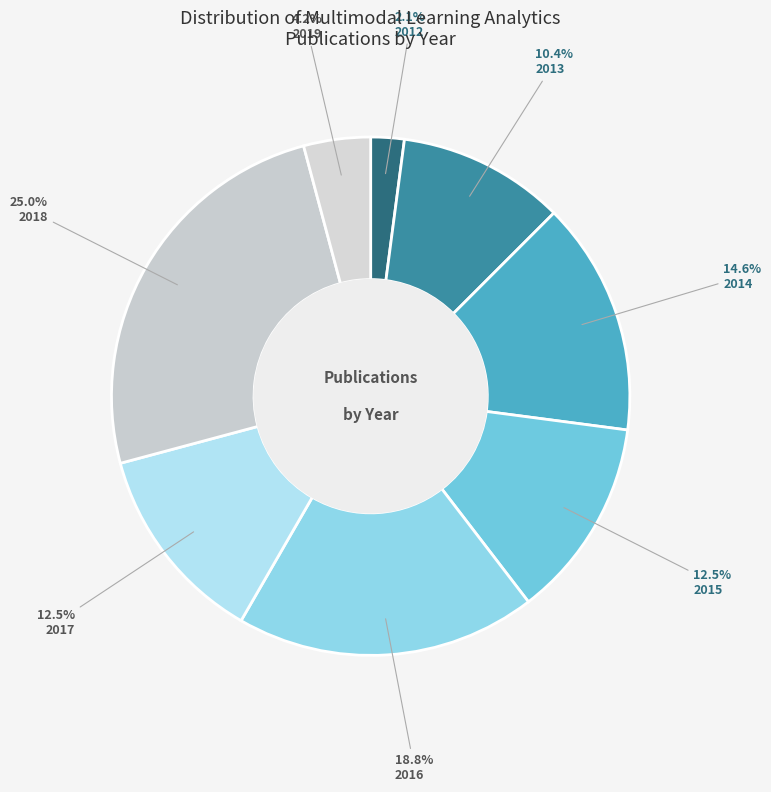

How many segments does this pie chart have?

8